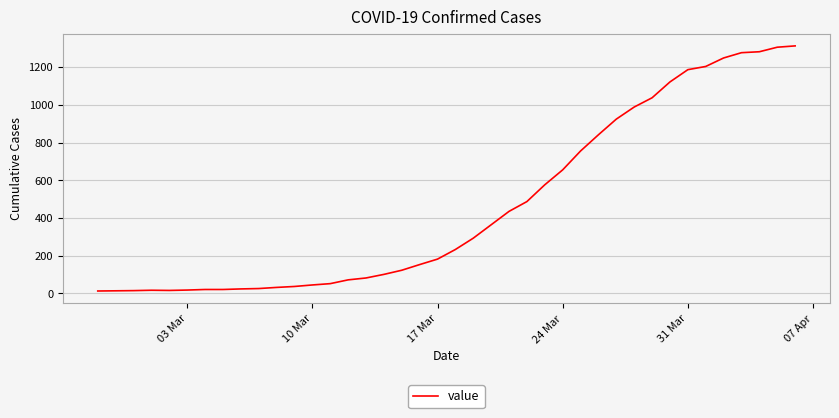

What is the maximum value shown in the chart?

1312